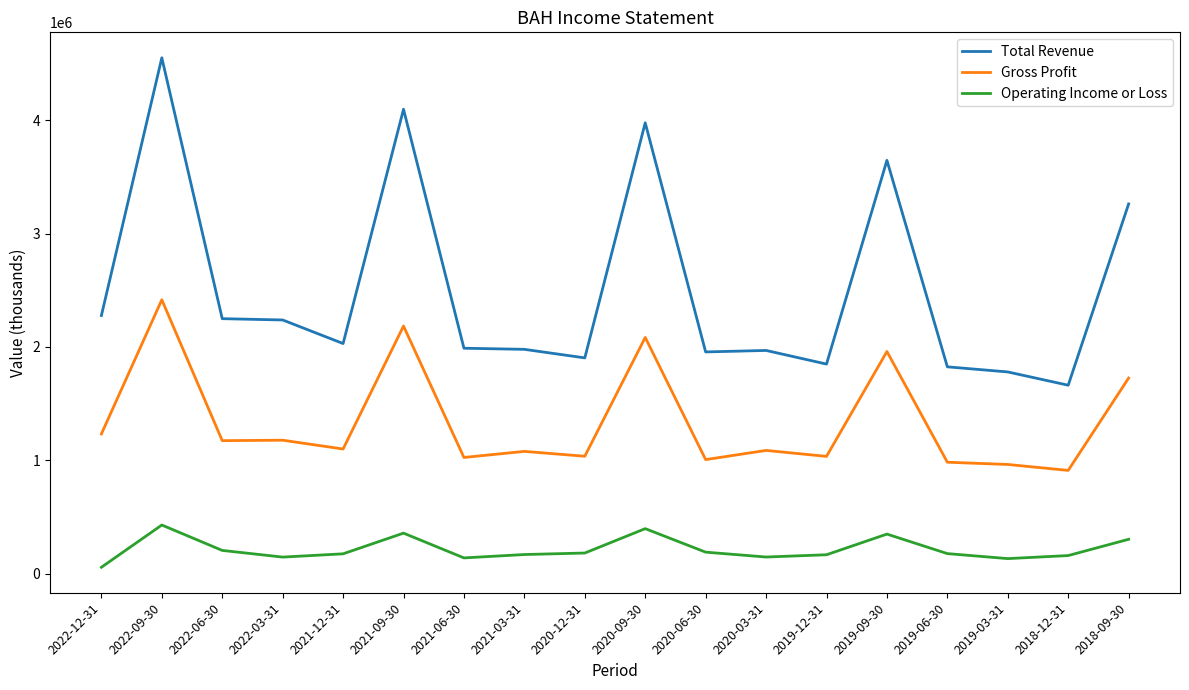

What is the highest value of the Operating Income or Loss series?

431100